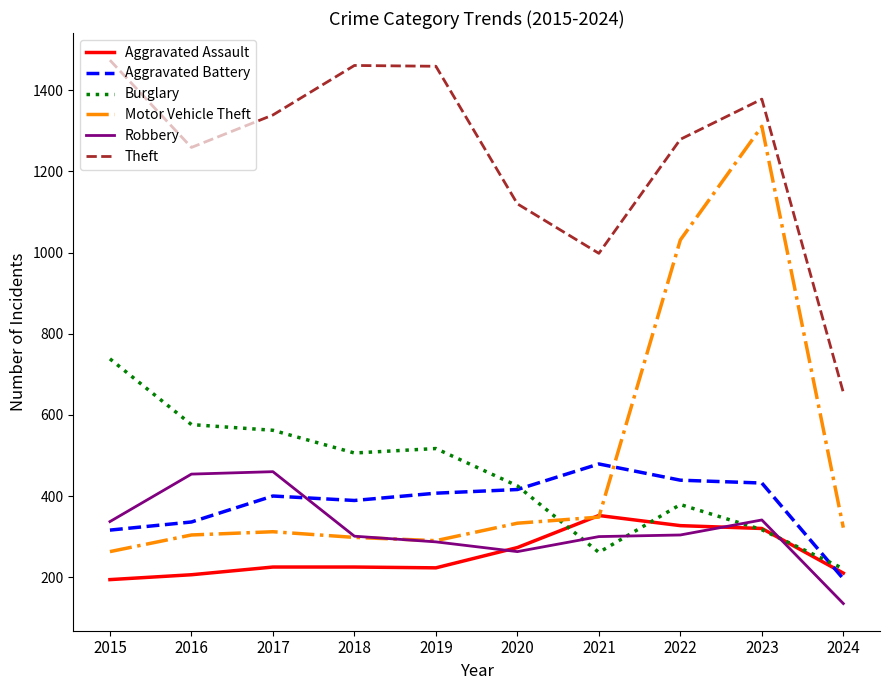

Which category has the lowest value in the Robbery series?

2024